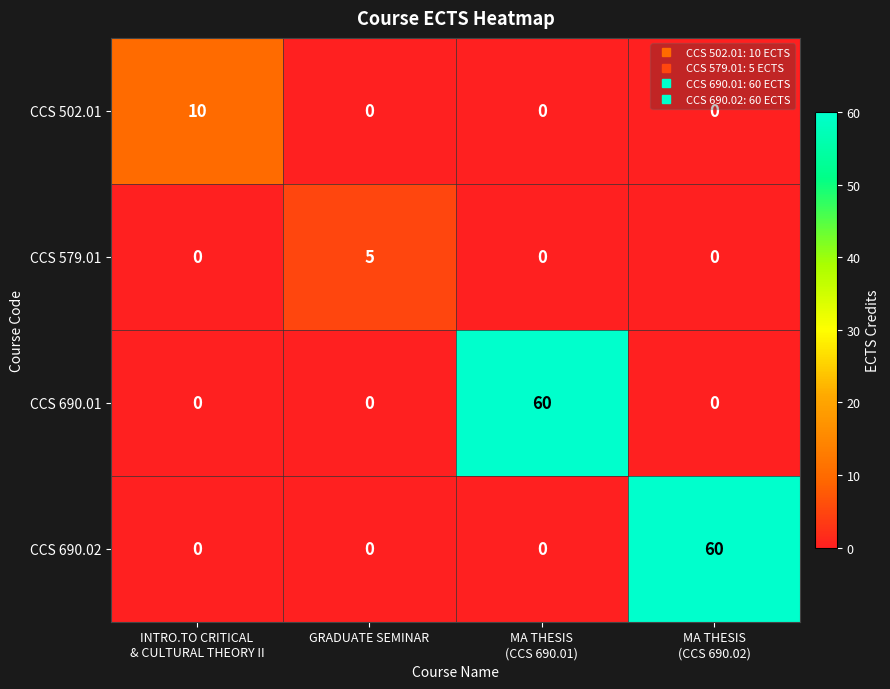

How many CCS 690.02 values are between 0 and 60?

4